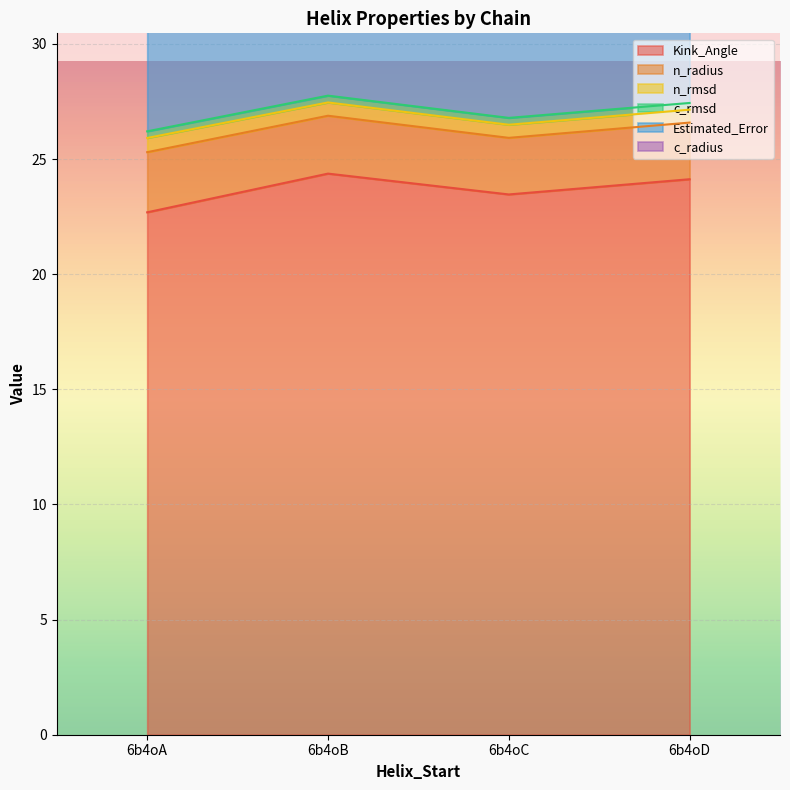

Where is the first local minimum for Kink_Angle?

6b4oC